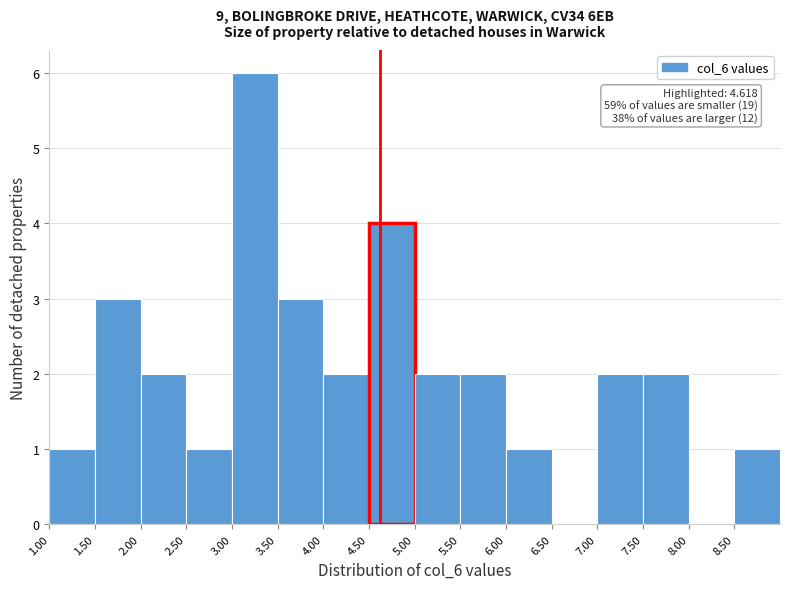

Over which range of the x-axis is the bar tallest?

3.0 to 3.5